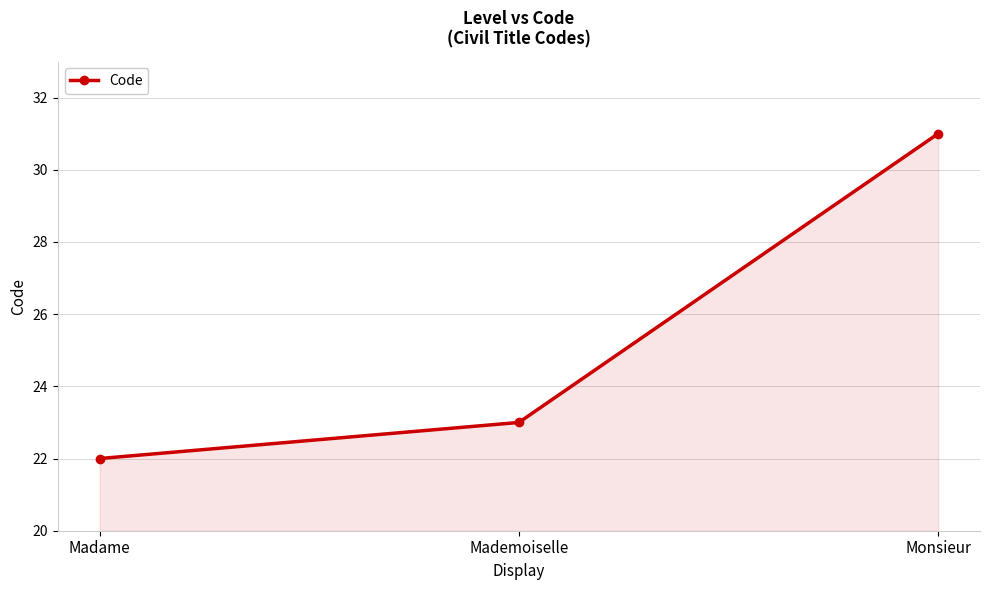

What is the change in value from Madame to Mademoiselle?

+1